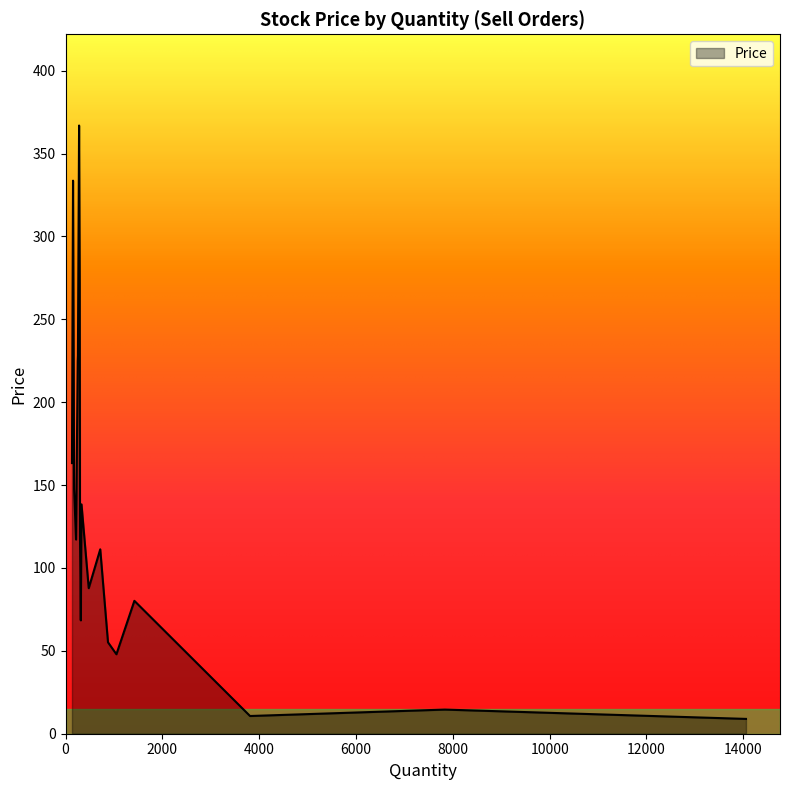

What is the minimum value shown in the chart?

8.9